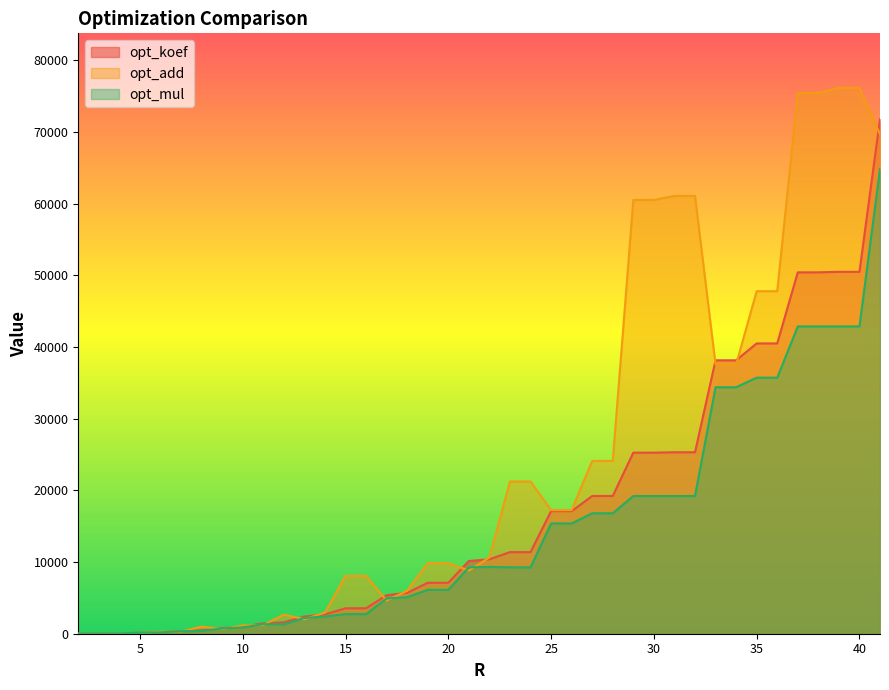

What is the difference between the maximum and minimum values in the opt_koef series?

71786